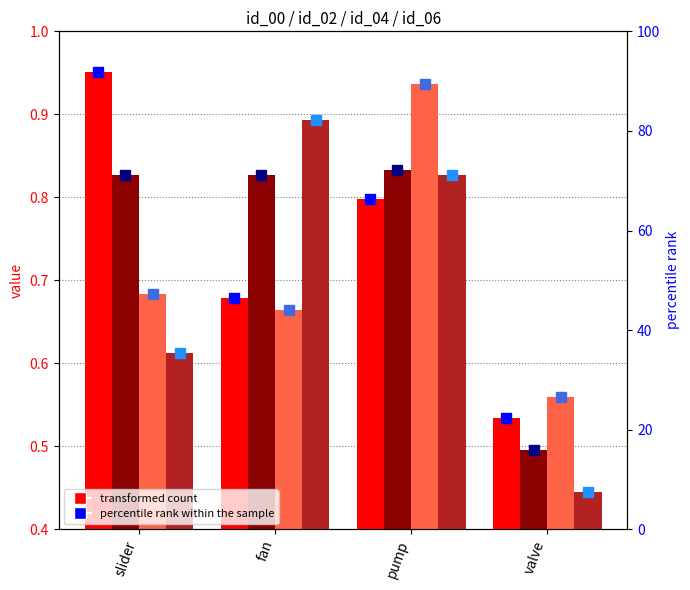

Count the id_06 values in the range 0 to 1.

4